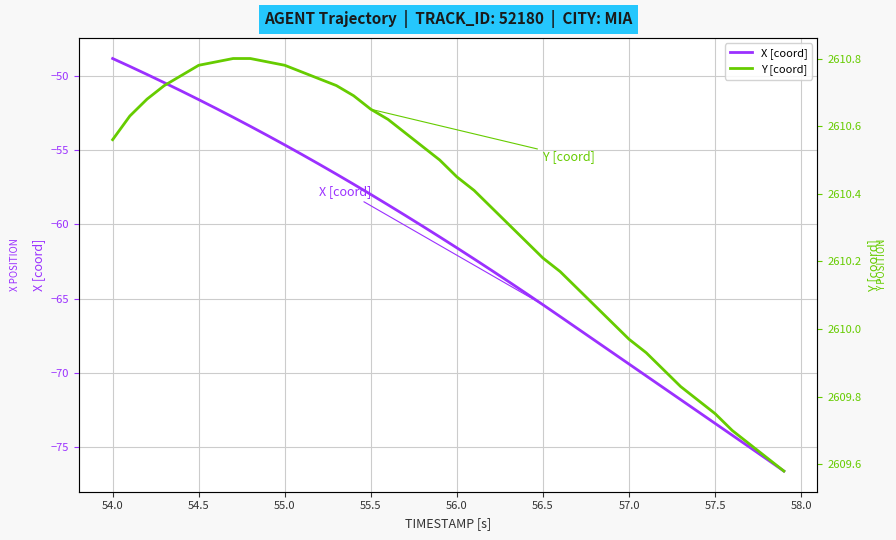

Is it true that X [coord] equals -48.8 at 54.0?

True